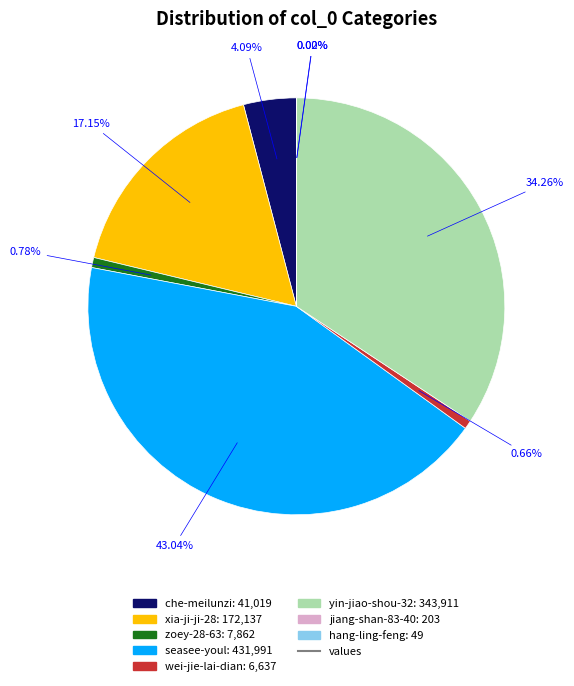

Is there any slice that represents more than half of the pie?

No